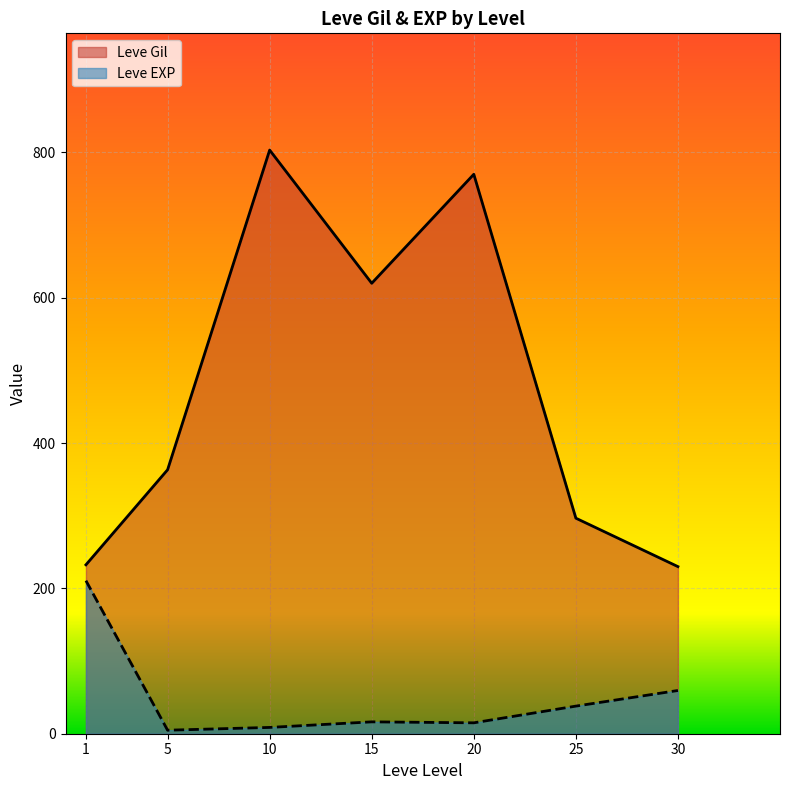

Is the value of Leve EXP at 15 greater than the value of Leve Gil at 10?

No